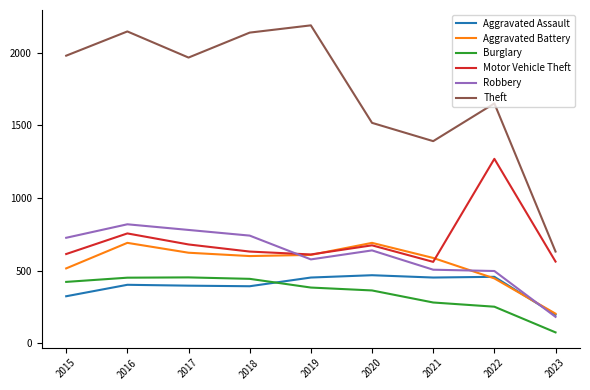

Does the chart have visible grid lines?

No